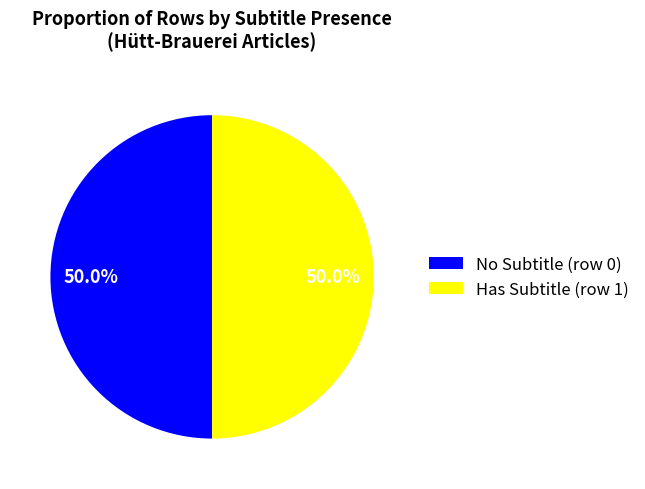

What is the ratio of the value at Has Subtitle (row 1) to the value at No Subtitle (row 0)?

1.0